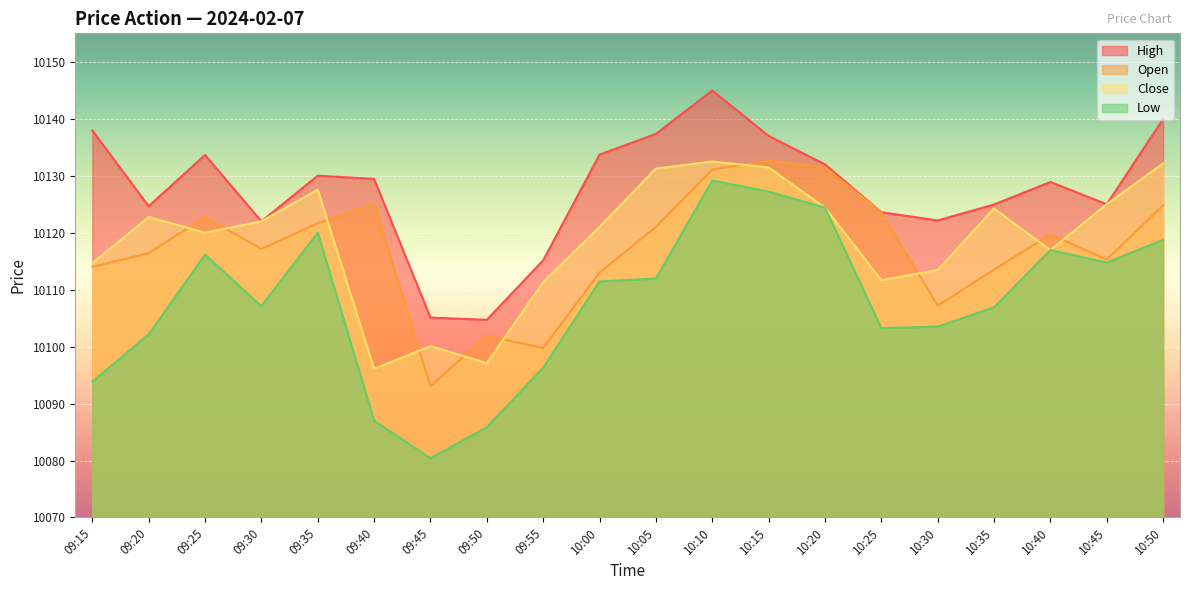

How many interior local valleys does the Close series have?

5